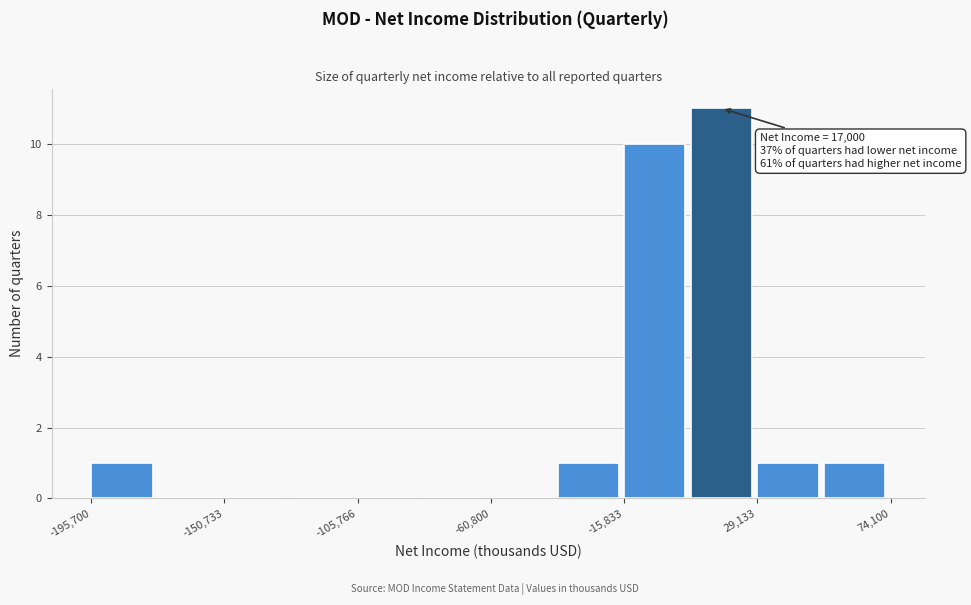

Over which range of the x-axis is the bar tallest?

5000 to 30000